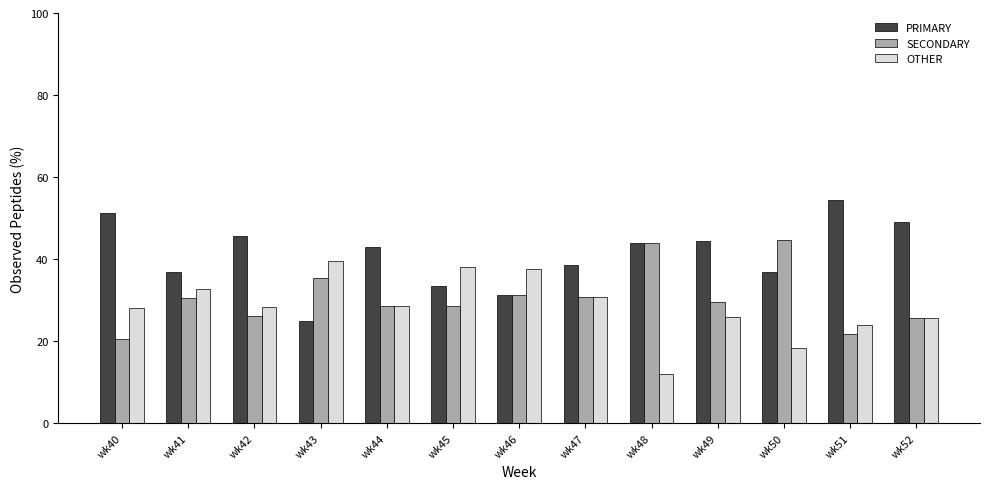

What is the difference between the highest and lowest values at wk44?

14.3